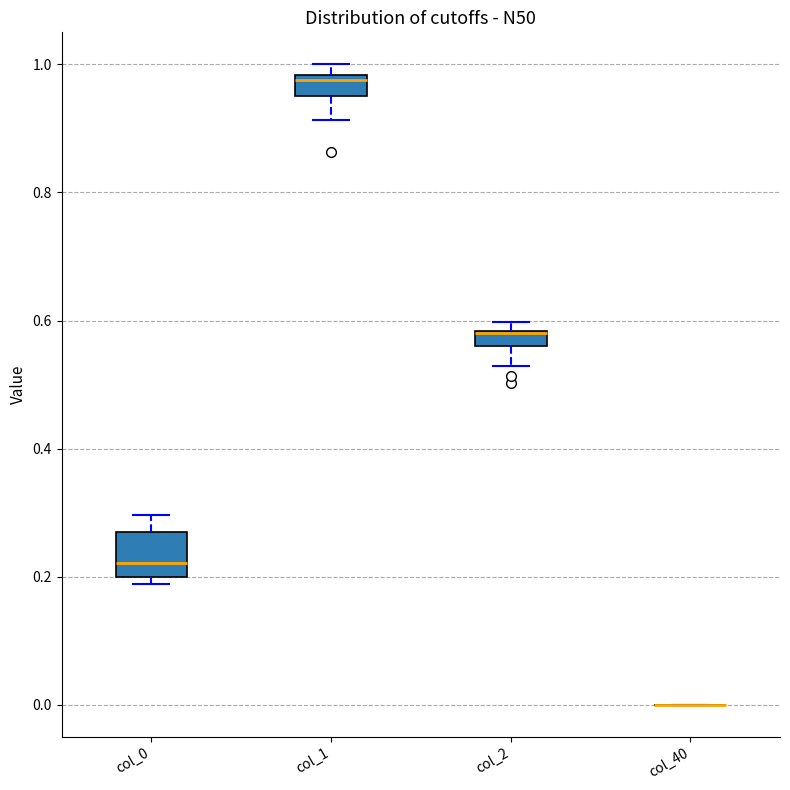

Comparing the boxes themselves (not the whiskers), which one is the tallest?

col_0